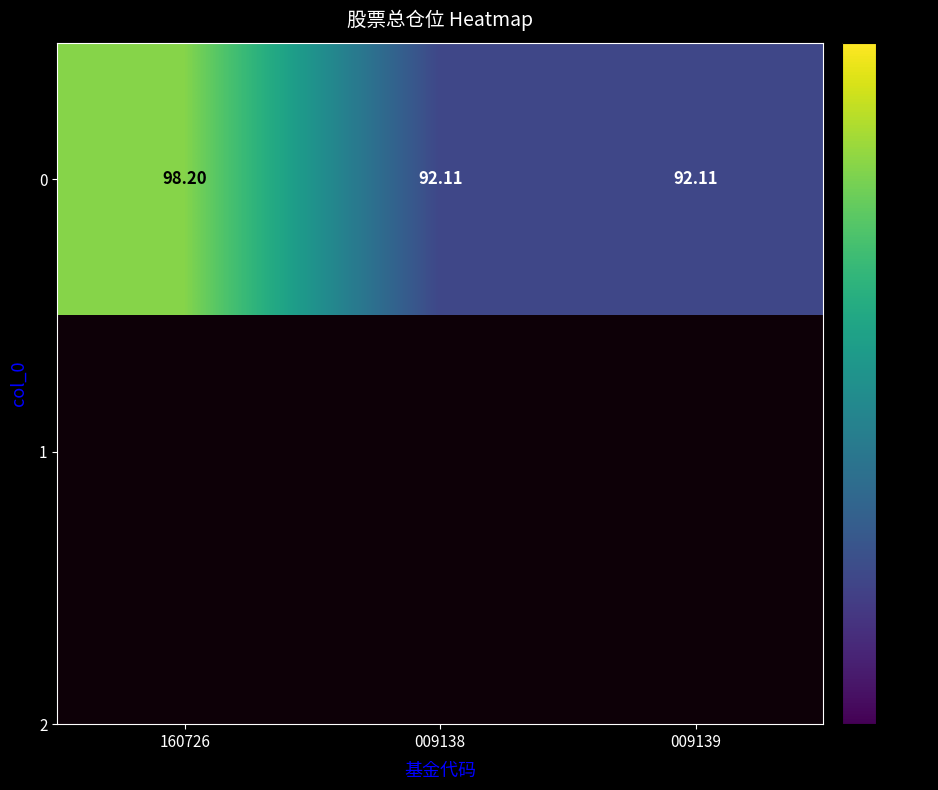

Rank the categories by value from lowest to highest.

009138, 009139, 160726